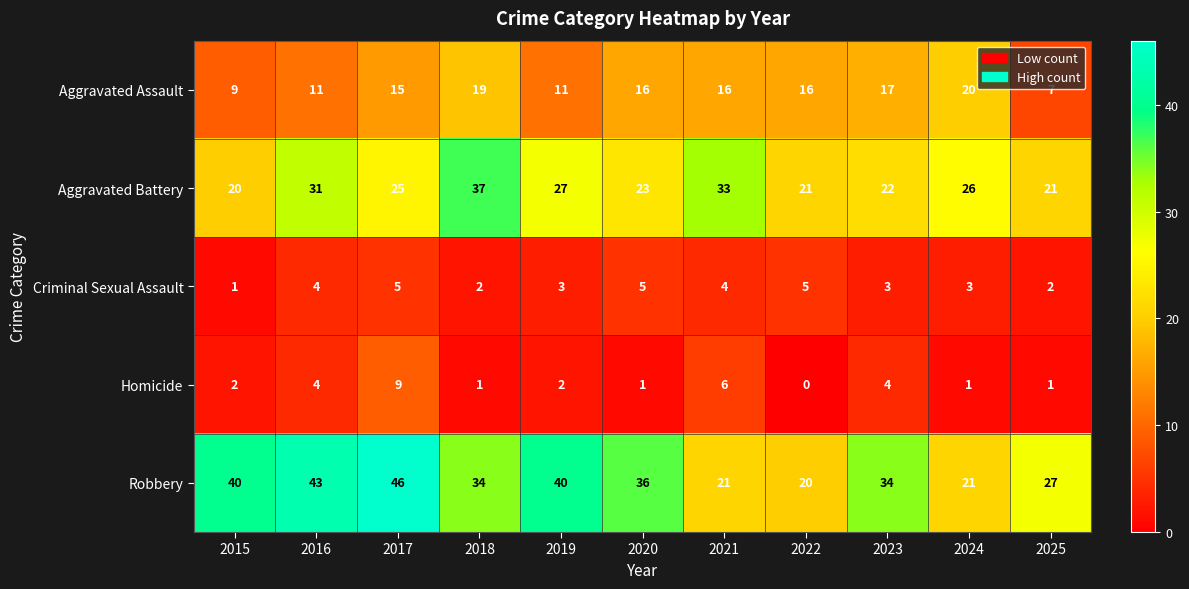

Rank the series at 2023 from highest to lowest value.

Robbery, Aggravated Battery, Aggravated Assault, Homicide, Criminal Sexual Assault